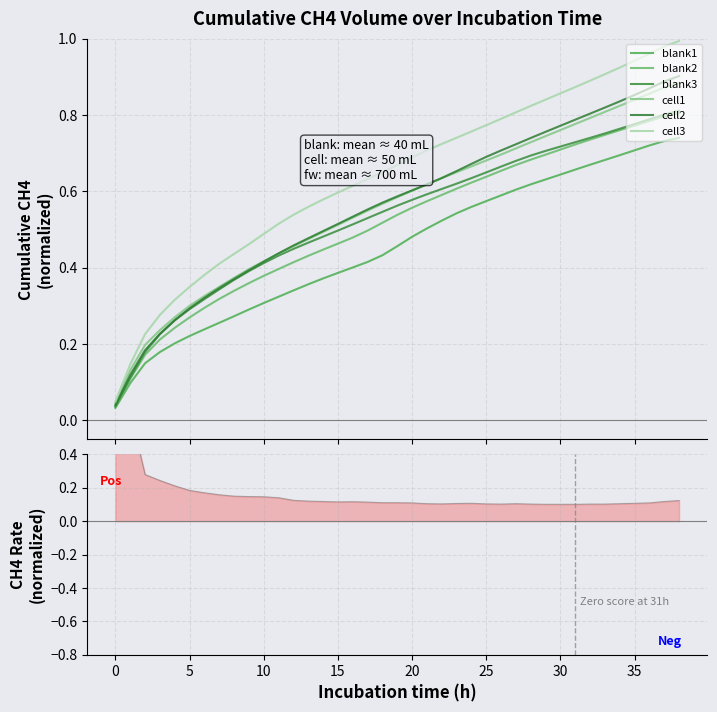

Between 30 and 34, which is larger?

34